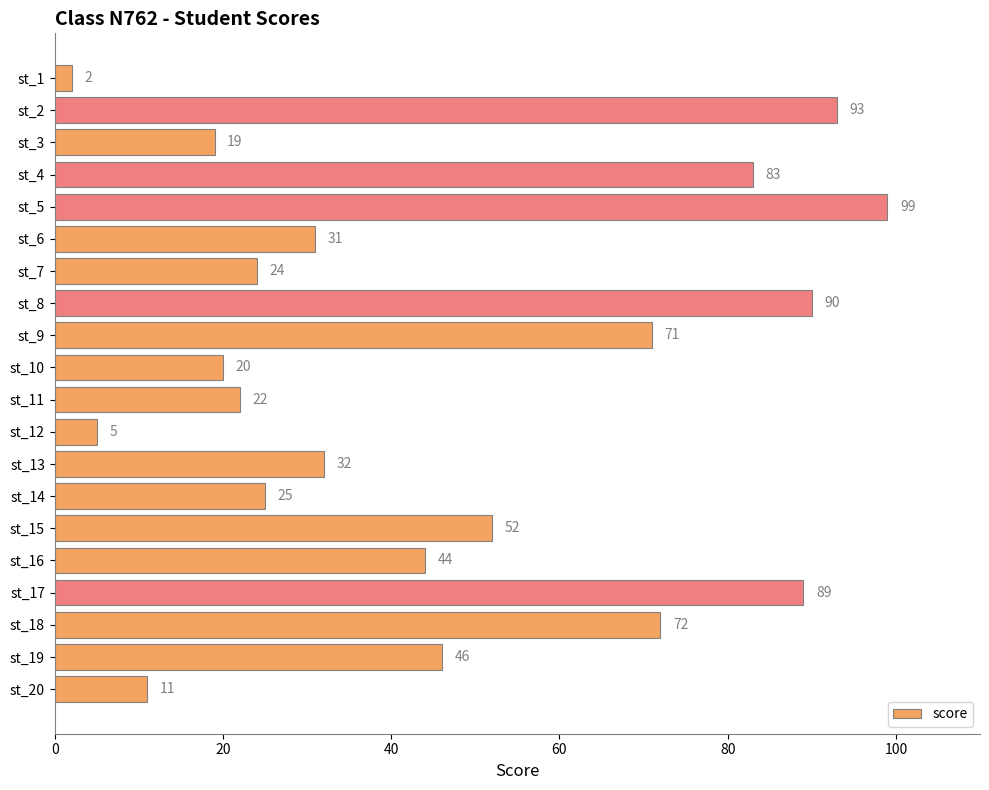

Reading top to bottom, list all the values displayed in this chart.

2	93	19	83	99	31	24	90	71	20	22	5	32	25	52	44	89	72	46	11